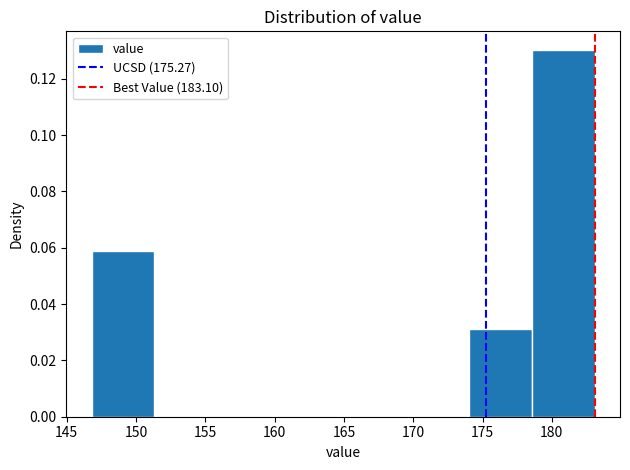

Reading left to right, transcribe this chart: for each bar, give the range it covers on the x-axis and its height. Neither the bar edges nor the heights are printed on the chart, so give them approximately, as read against the axes.

147.0 to 151.5: 0.058
151.5 to 156.0: 0
156.0 to 160.5: 0
160.5 to 165.0: 0
165.0 to 169.5: 0
169.5 to 174.0: 0
174.0 to 178.5: 0.032
178.5 to 183.0: 0.130